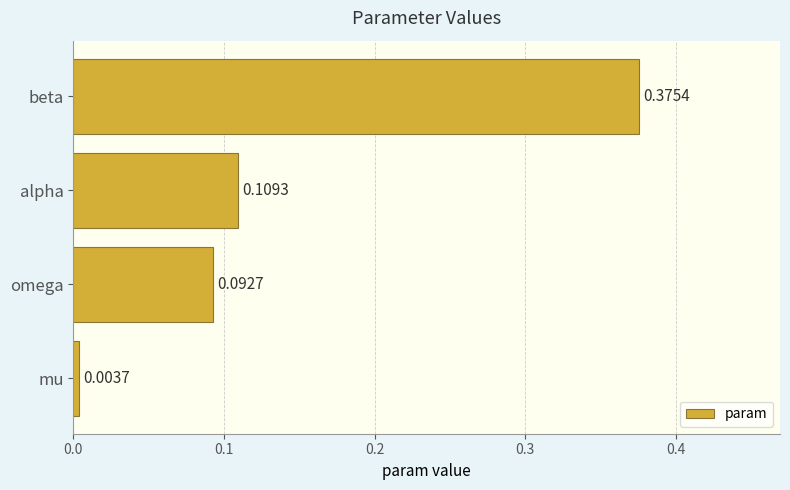

What is the change in value from omega to beta?

+0.3